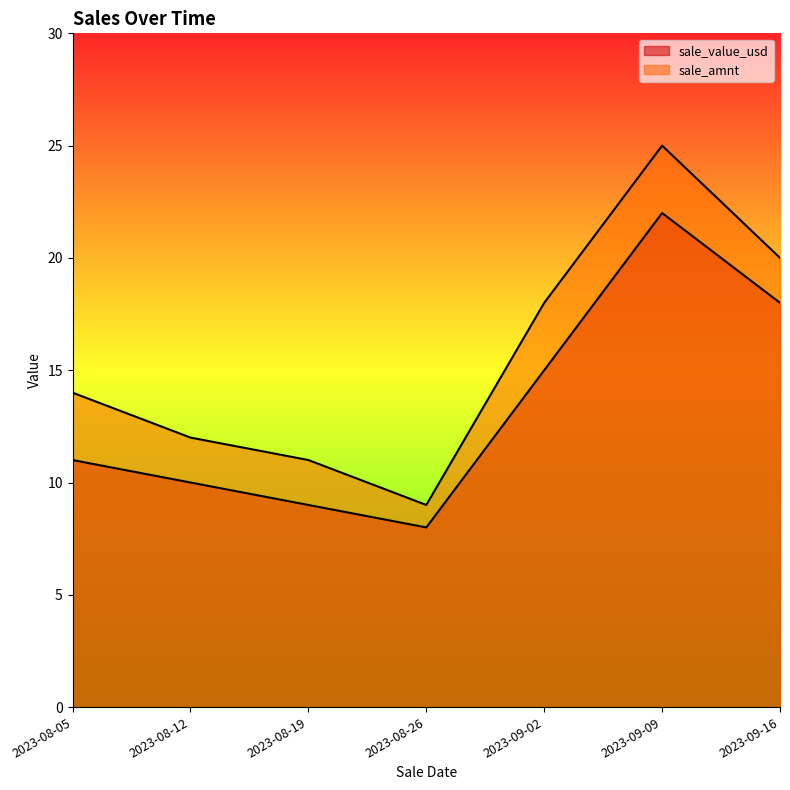

Is it true that sale_amnt equals 12 at 2023-09-16?

False